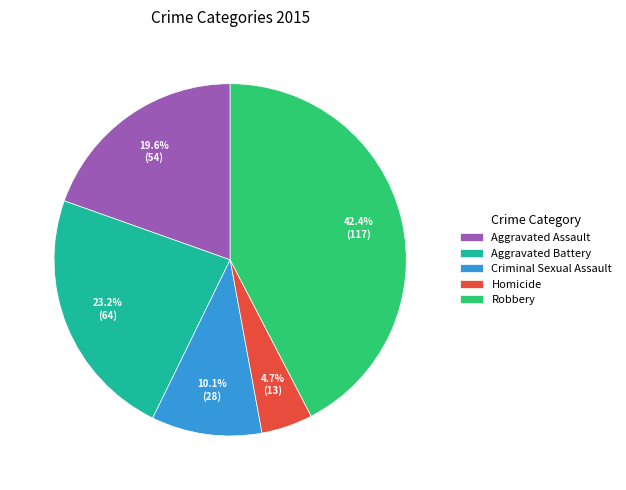

Do Aggravated Battery and Criminal Sexual Assault together represent more than half of the pie?

No